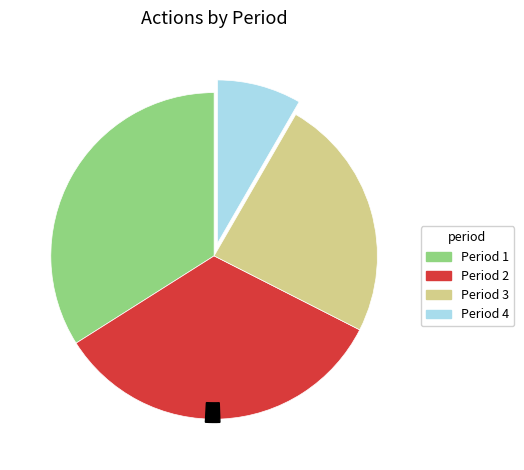

Rank the categories by value from highest to lowest.

Period 1, Period 2, Period 3, Period 4